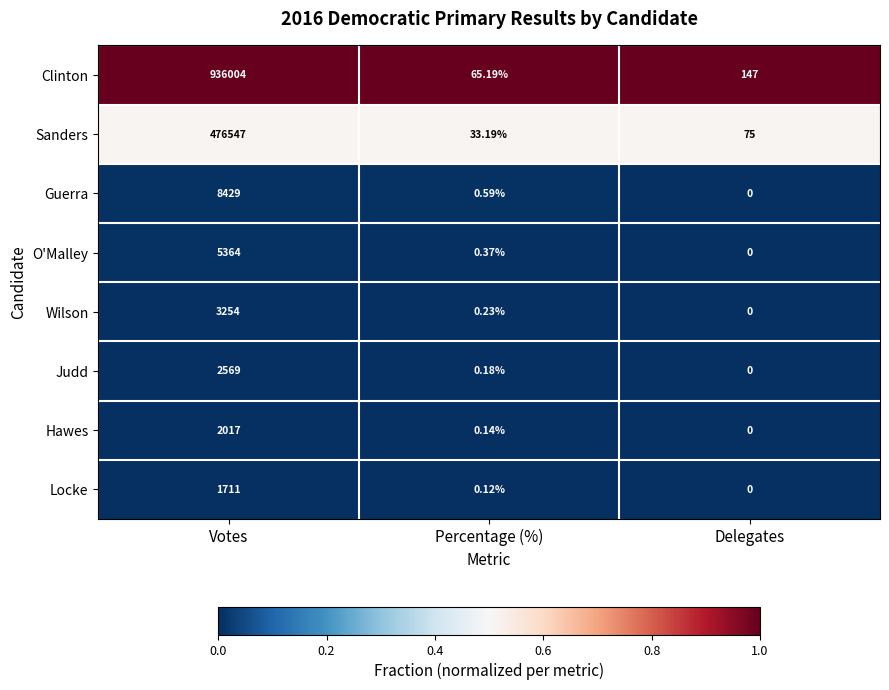

At which label does Judd reach its peak?

Votes